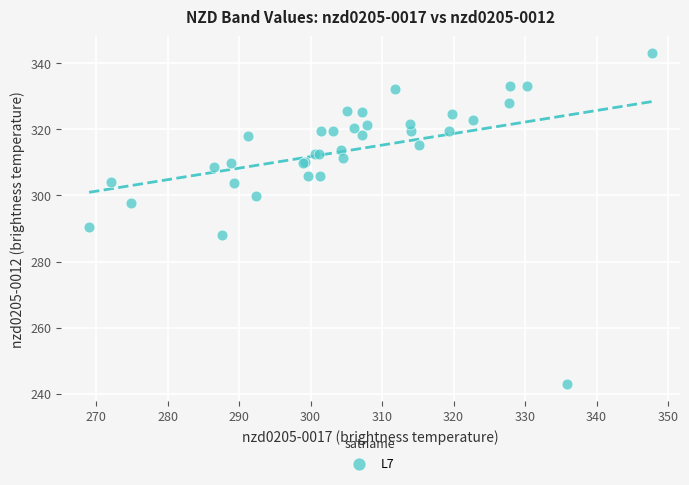

What Y value in the scatter plot is closest to 292?

290.5